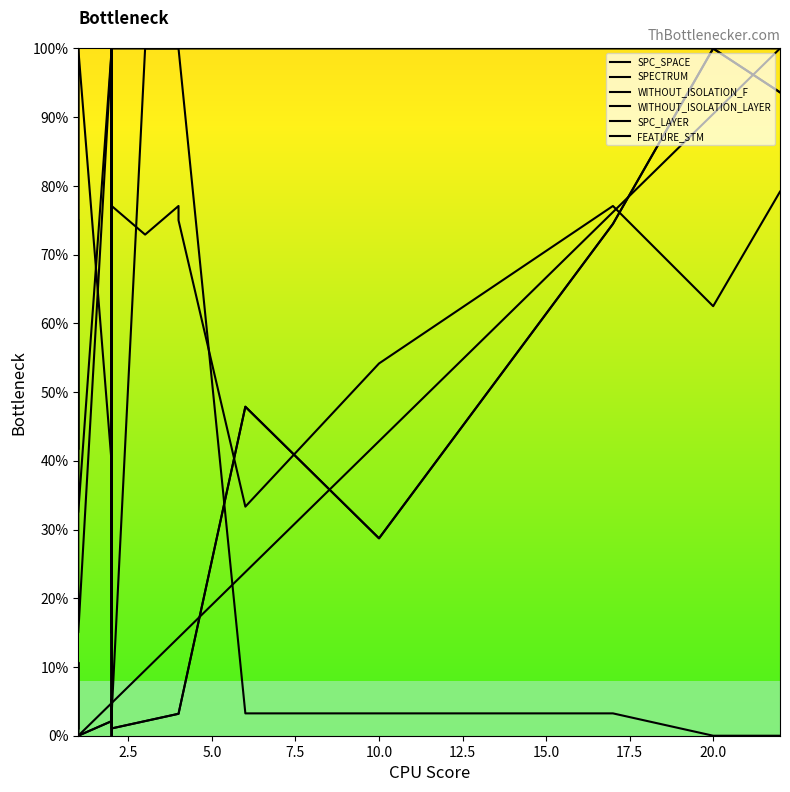

Which series has the largest range (max minus min)?

SPECTRUM